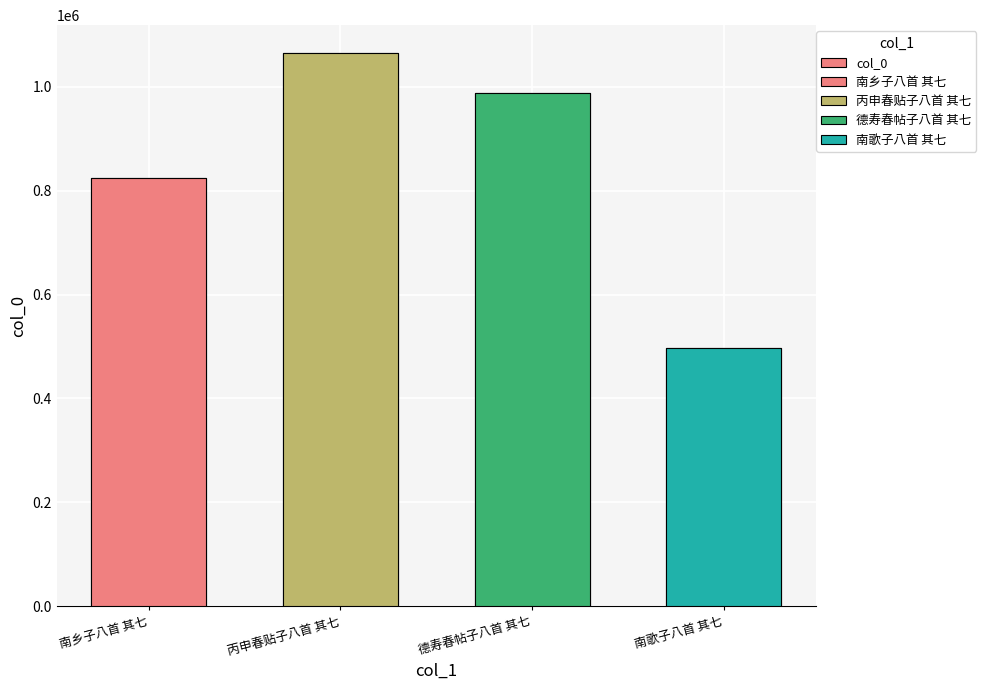

Are the bars grouped side by side (vs. stacked)?

No